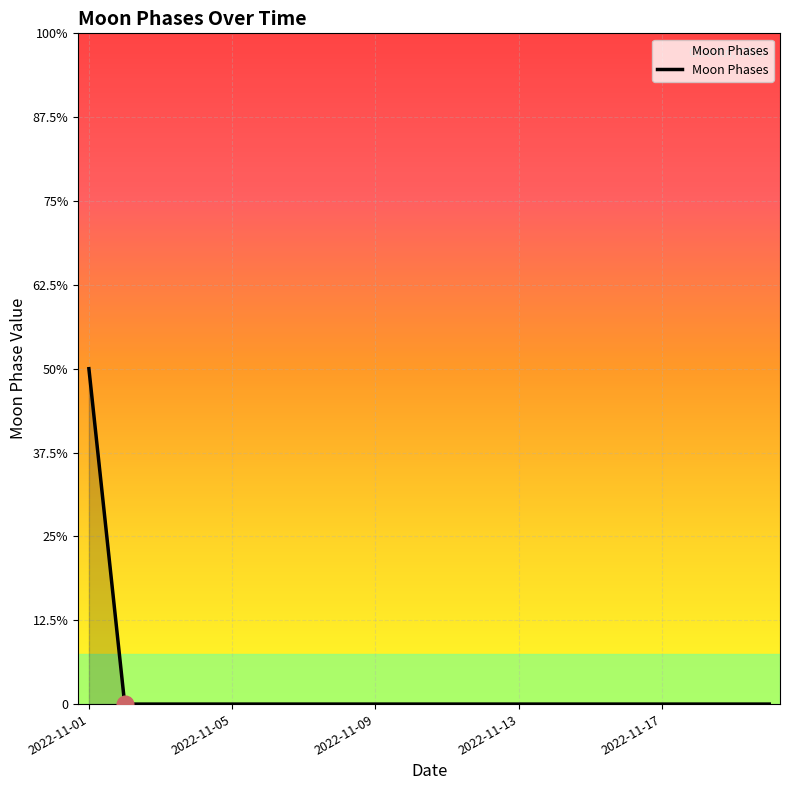

What is the difference between the maximum and minimum values?

2